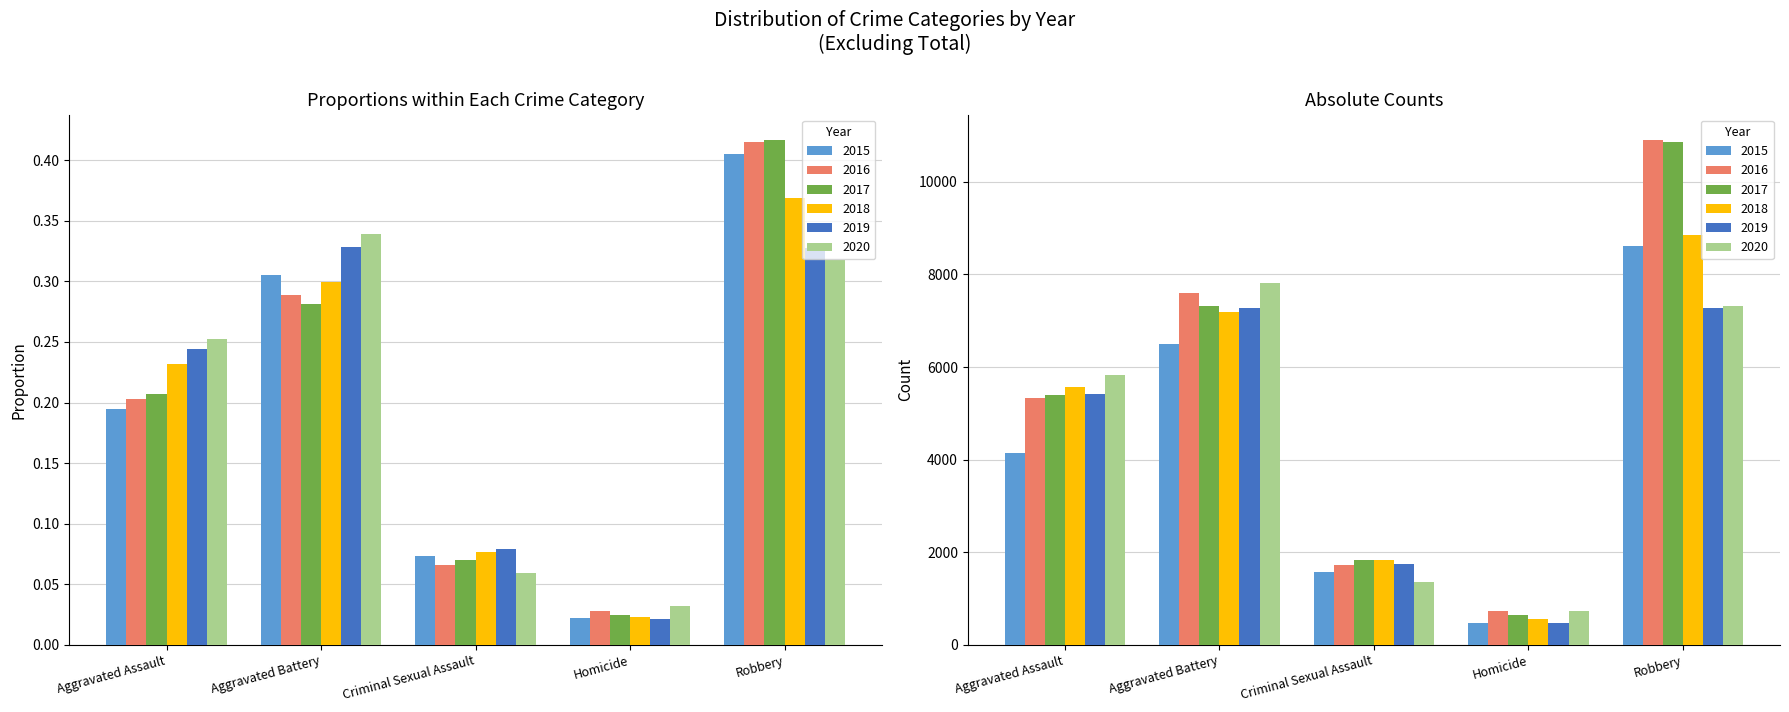

What are all the series names shown in the legend?

2015, 2016, 2017, 2018, 2019, 2020